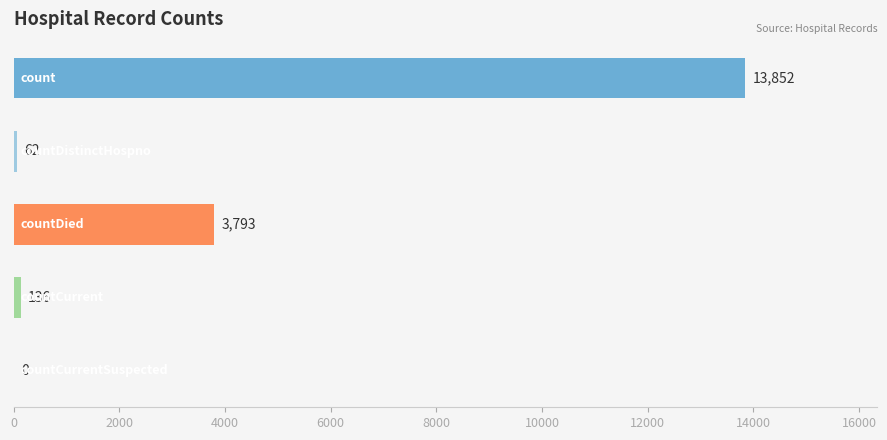

What is the sum of all values?

17843